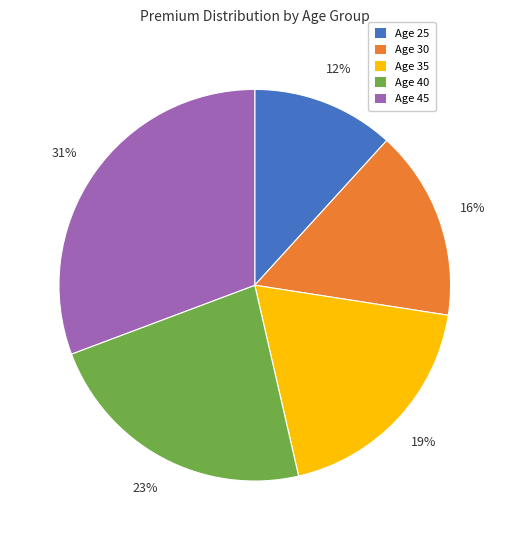

Is there any slice that represents more than half of the pie?

No